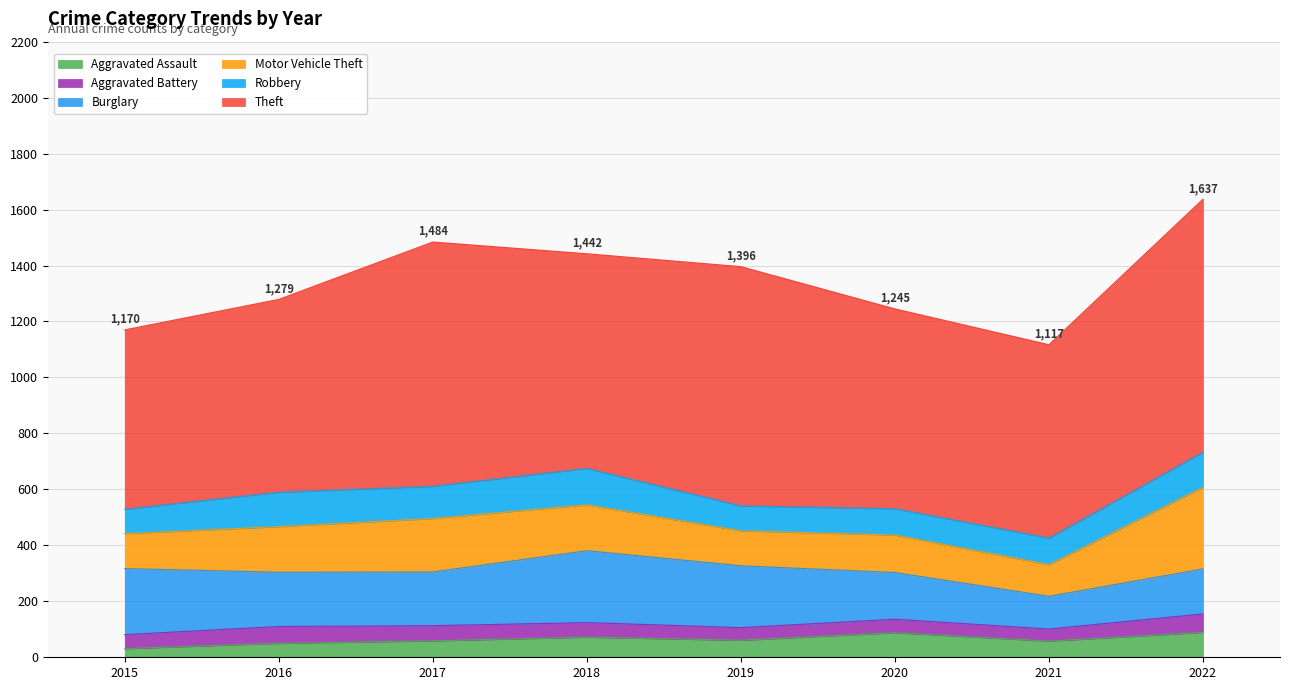

Which series changed the most between 2015 and 2016?

Theft